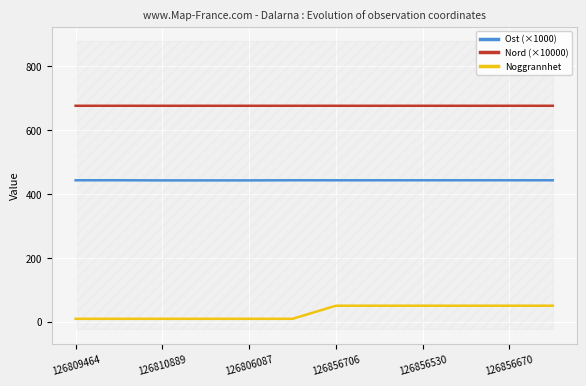

Count the number of categories in the chart.

12